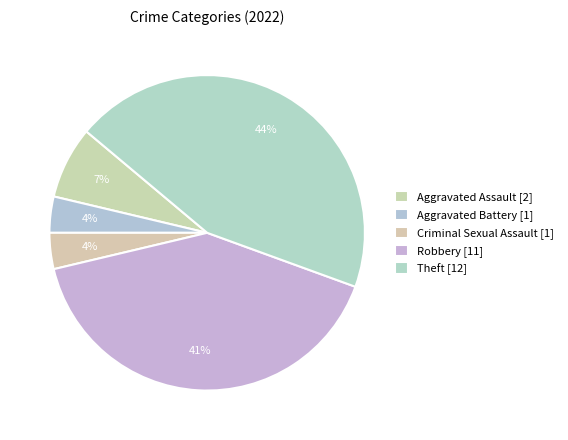

How many segments does this pie chart have?

5